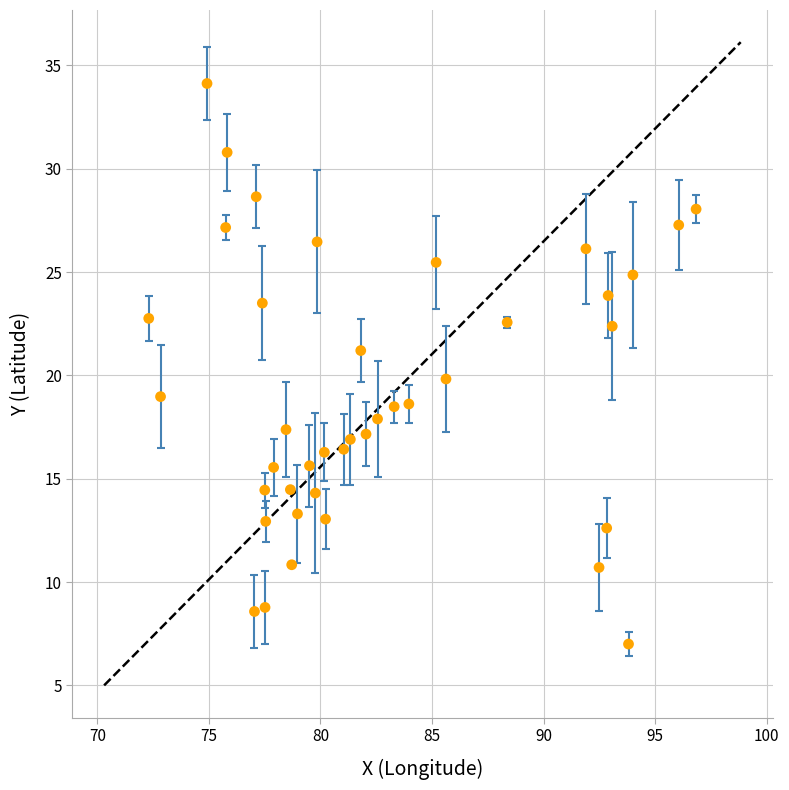

What is the range of X values (max minus min)?

24.5